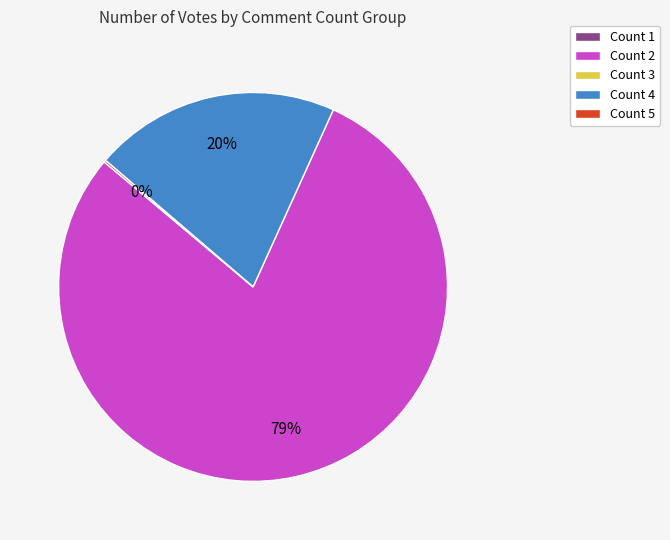

Does any single category account for the majority?

Yes